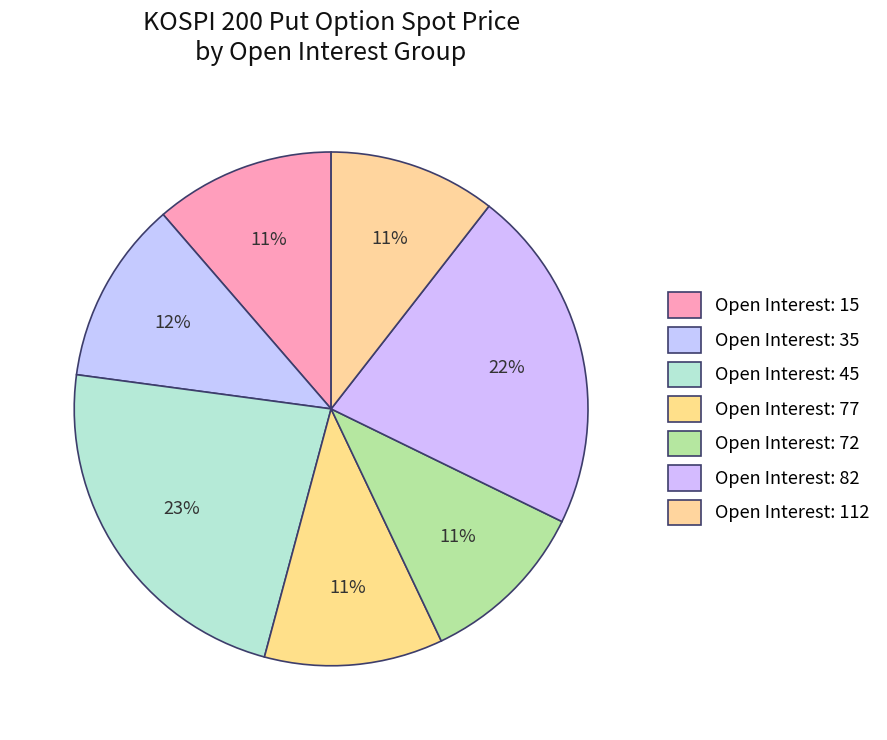

How many segments does this pie chart have?

7